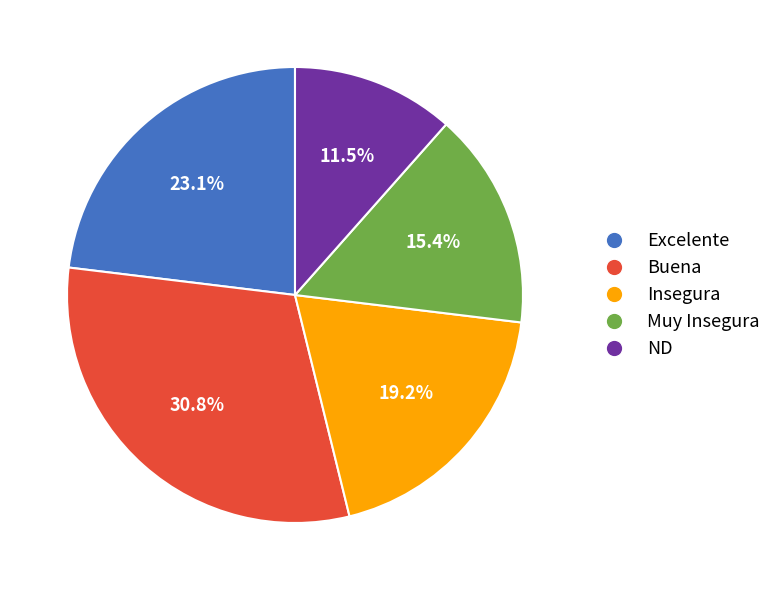

Between ND and Insegura, which is larger?

Insegura